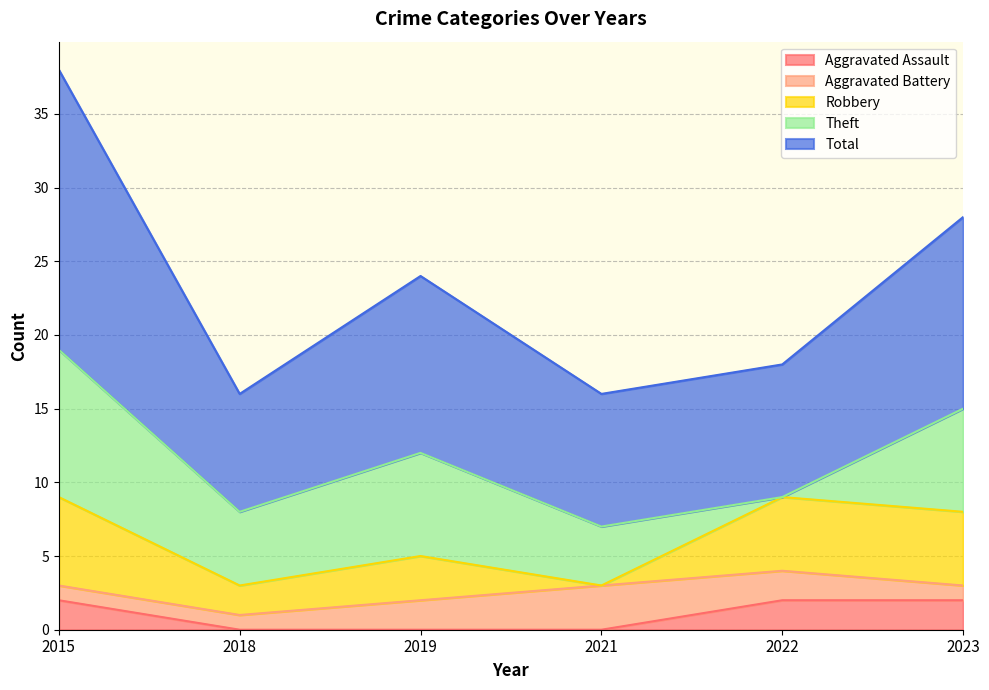

What is the difference between the second highest and minimum values in the Robbery series?

5